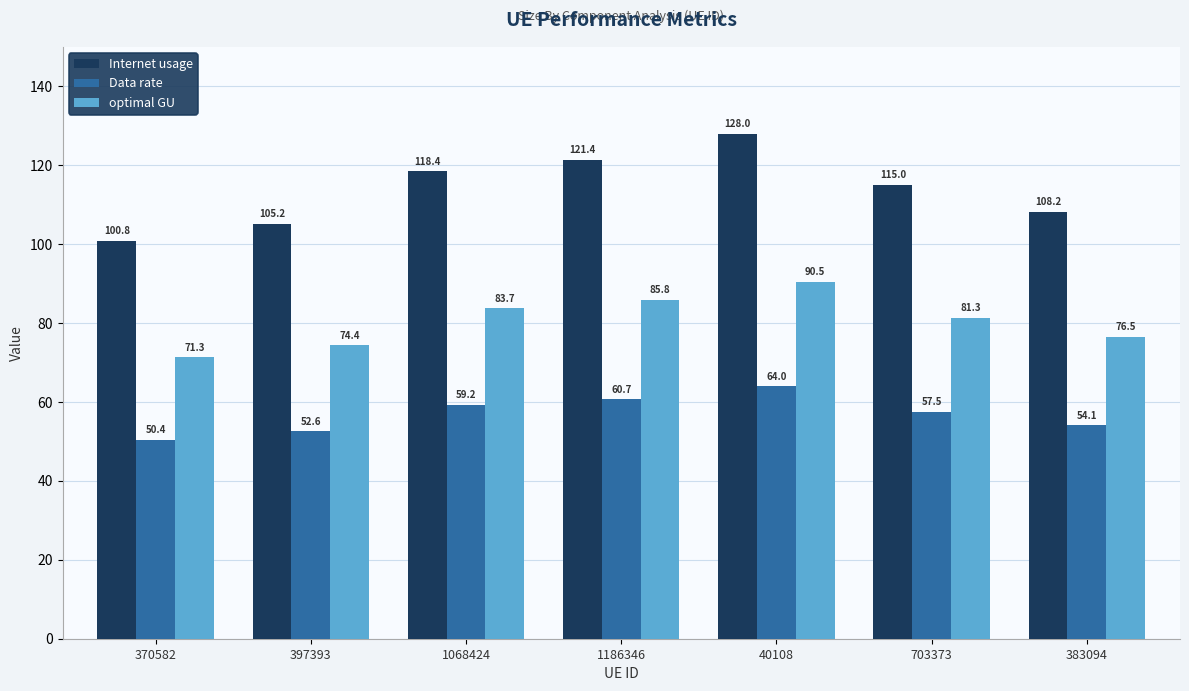

Which category has the highest value in the Internet usage series?

40108